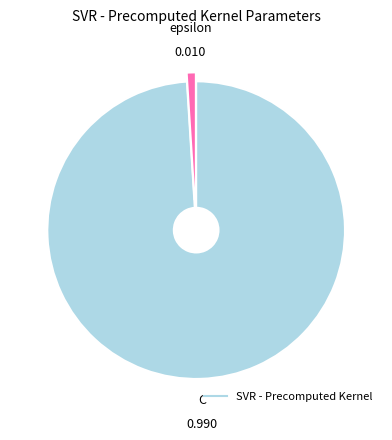

Is there a majority slice in this chart?

Yes